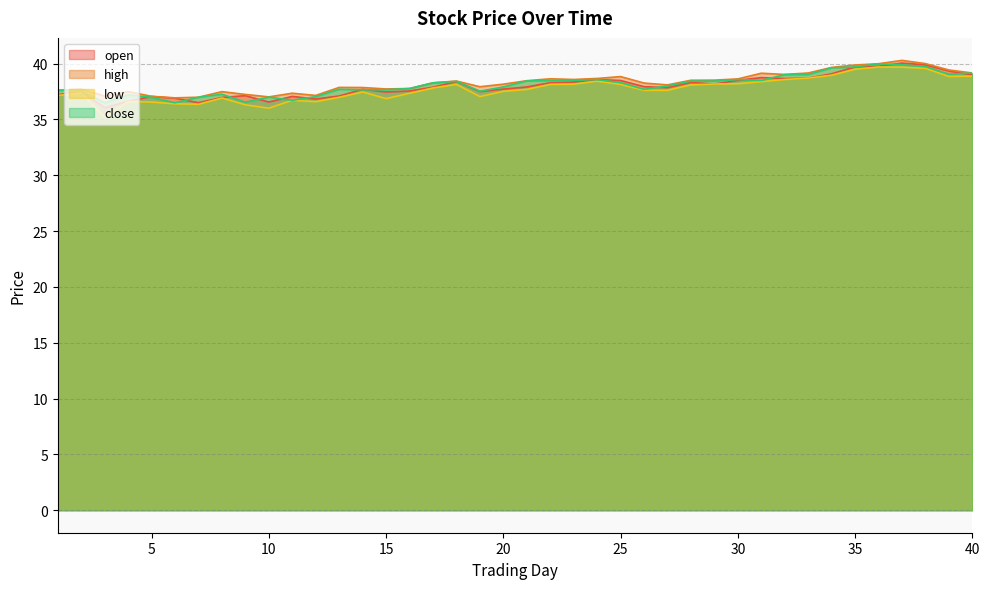

What is the difference between the highest and lowest values at 22?

0.5